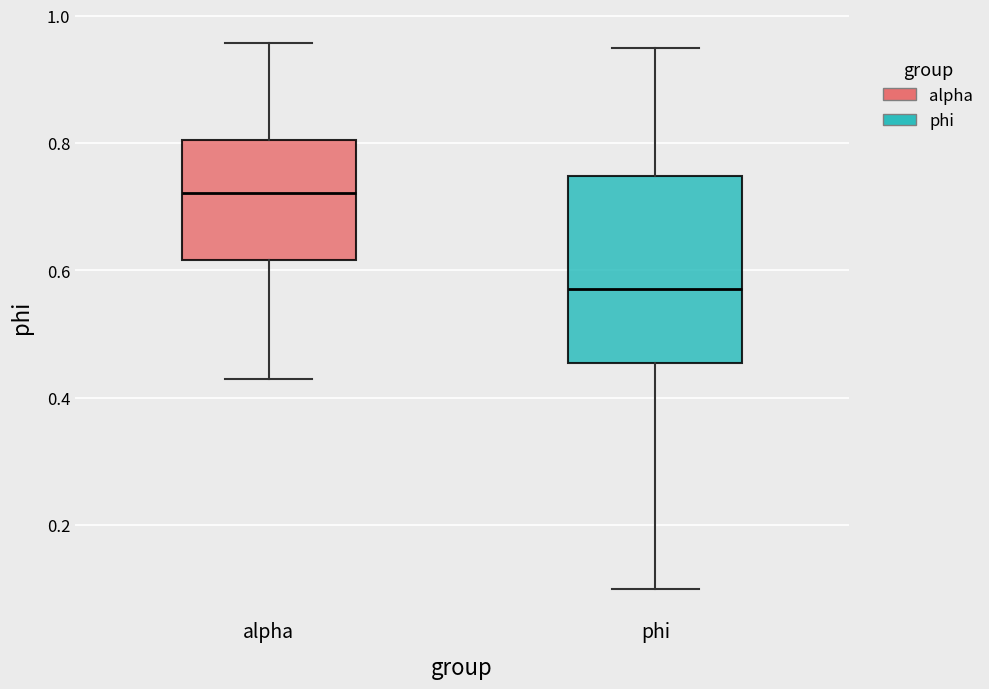

Reading left to right, transcribe this box plot: for each box, give where its median line is, the range the box spans, and where its two whiskers end, as read against the y-axis. The values are not printed on the chart, so give them approximately, as read against the axis.

alpha: median 0.72, box 0.62 to 0.80, whiskers 0.42 to 0.96
phi: median 0.58, box 0.46 to 0.74, whiskers 0.10 to 0.94